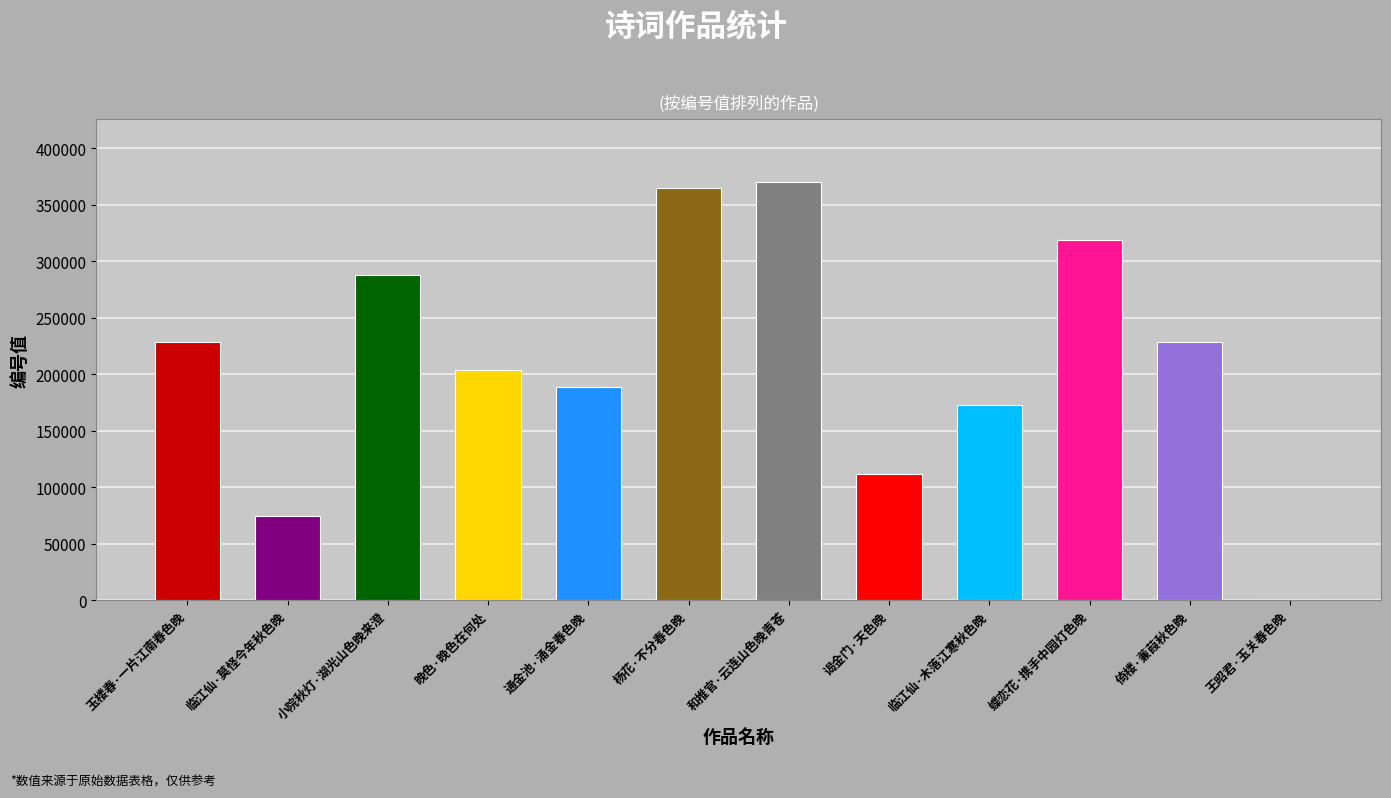

How many distinct data groups are displayed?

1